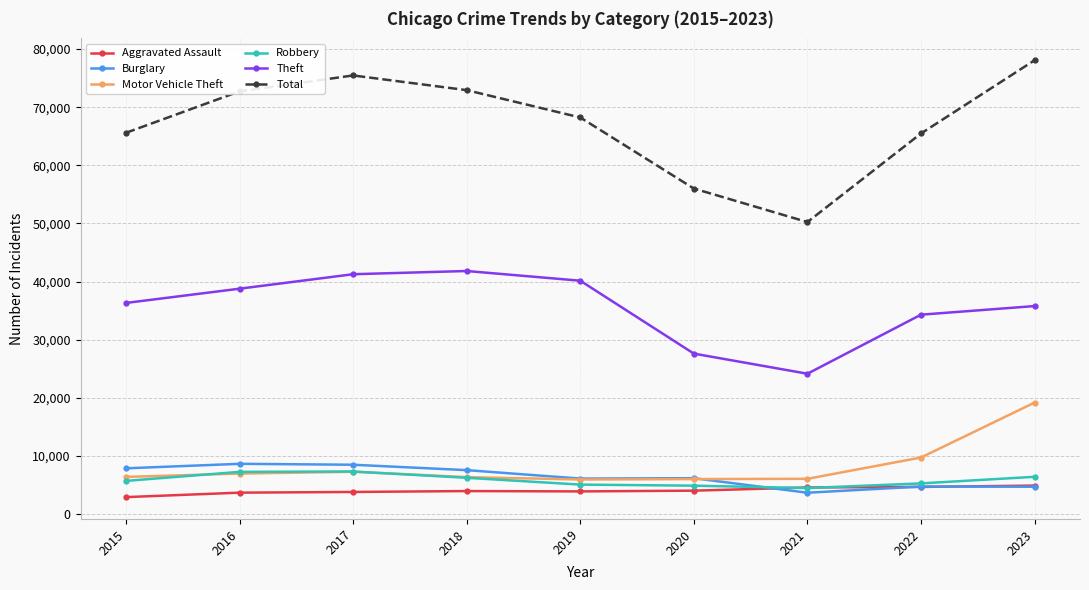

The value of Robbery at 2018 is 6246. True or false?

True